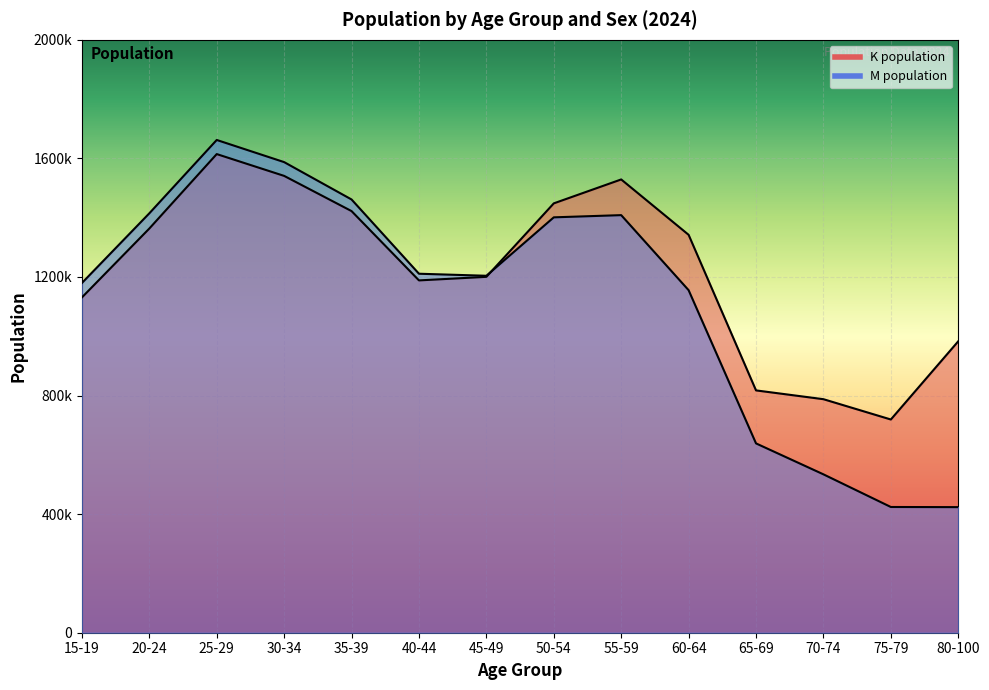

List the labels in order of M population value, smallest first.

80-100, 75-79, 70-74, 65-69, 60-64, 15-19, 45-49, 40-44, 50-54, 55-59, 20-24, 35-39, 30-34, 25-29